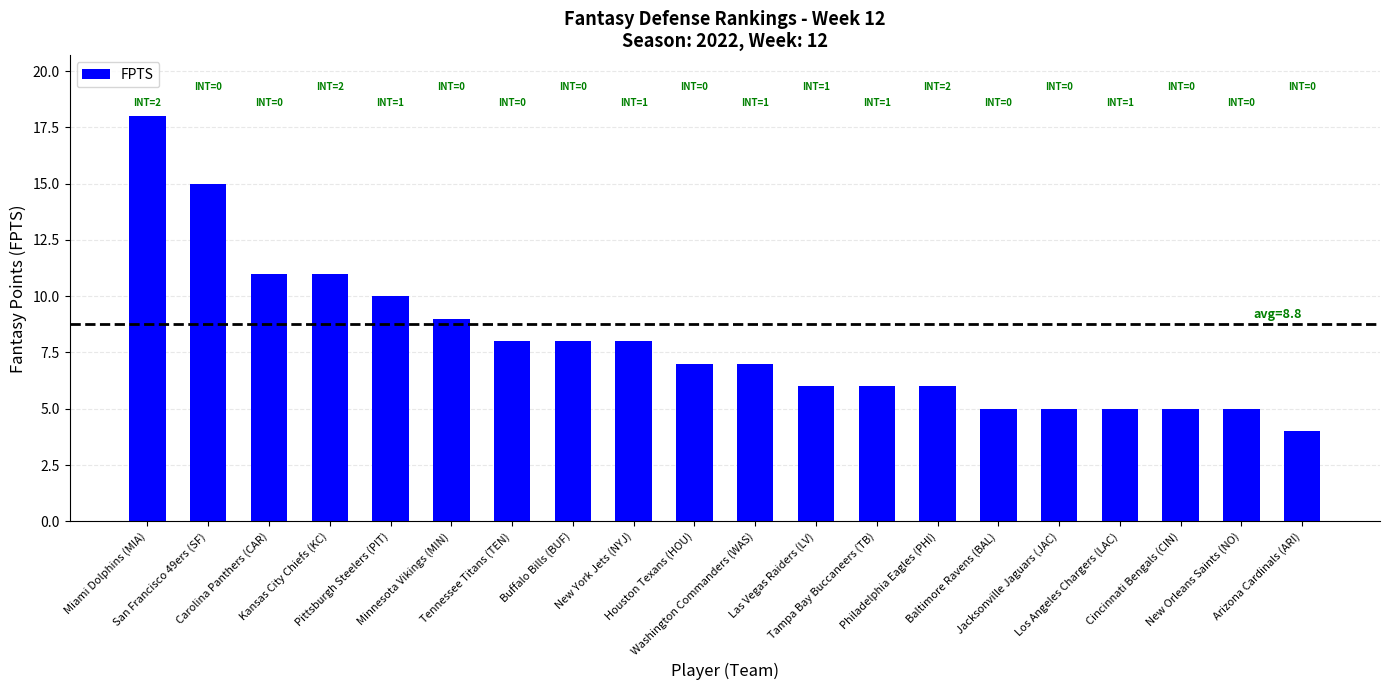

Where does the data first go above 7?

Miami Dolphins (MIA)